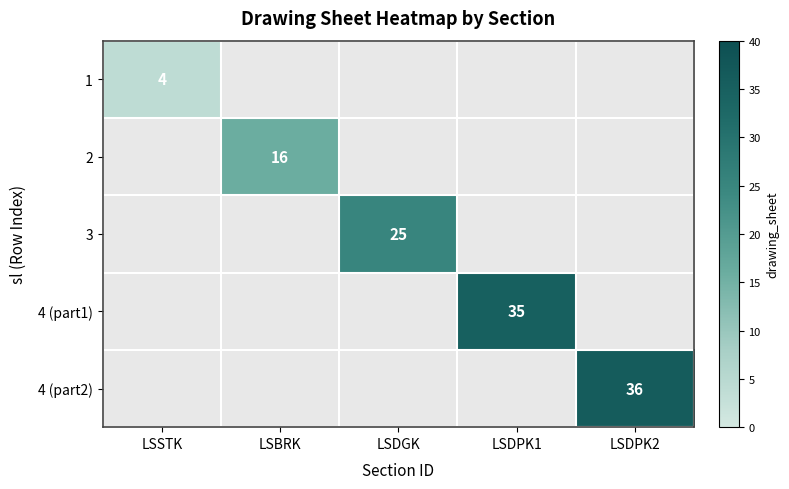

At how many categories does at least one series exceed 20?

3